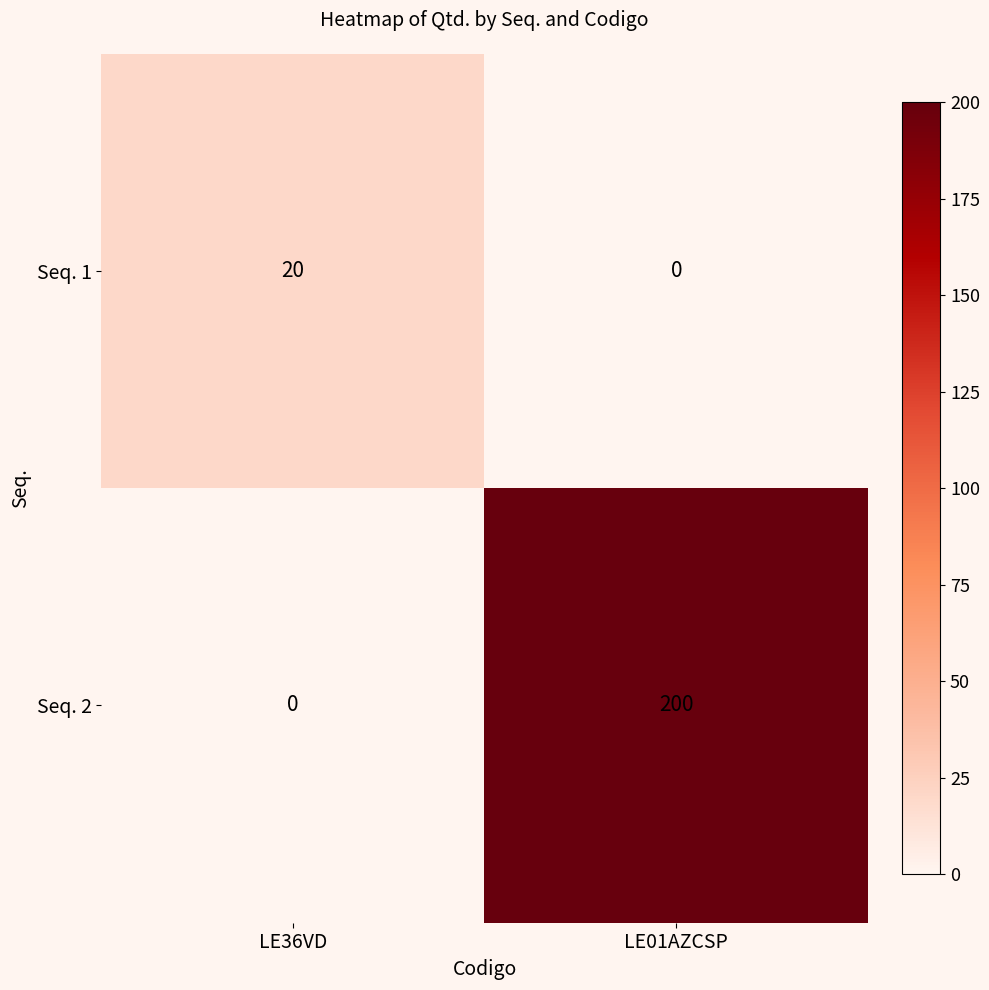

How many data points does each series have?

2